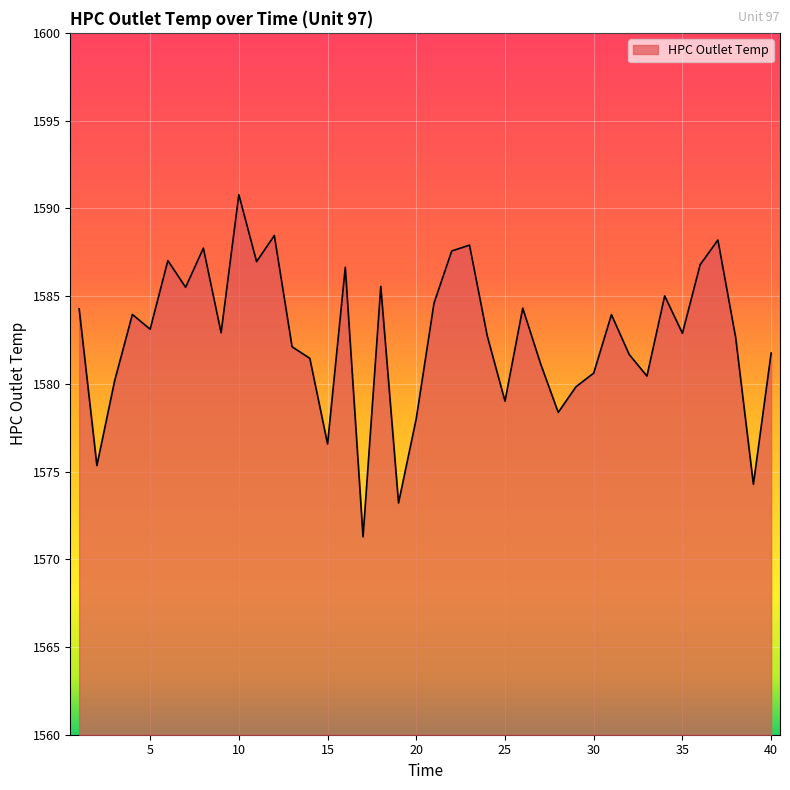

How many distinct data groups are displayed?

1